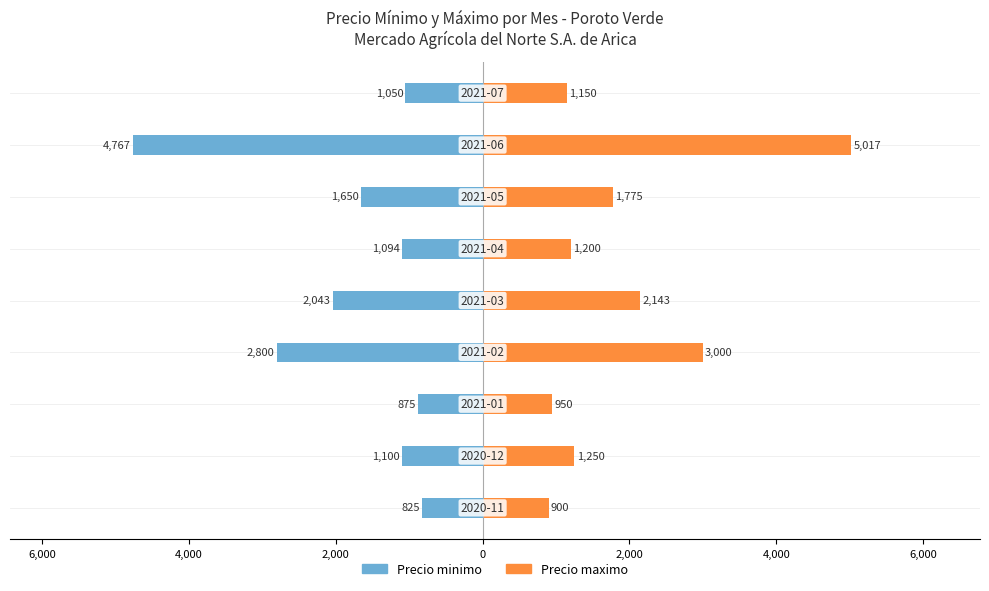

Is the value of Precio minimo at 2,000 greater than the value of Precio maximo at 6,000?

No